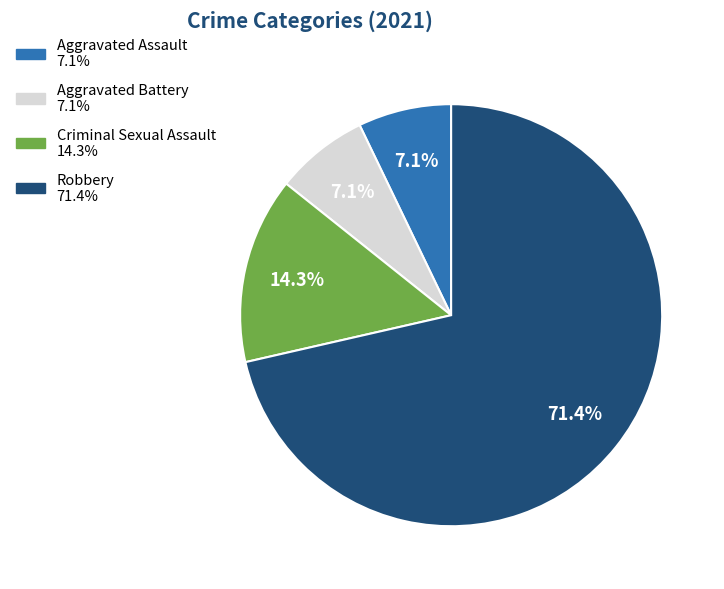

Approximately how many times larger is the value at Aggravated Battery compared to Criminal Sexual Assault?

0.5